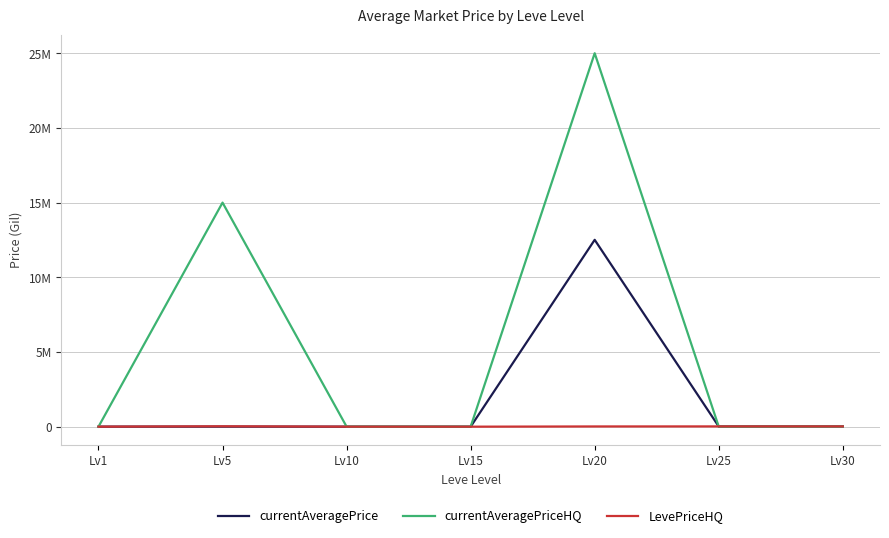

What is the spread (max minus min) of values at Lv5?

14996691.0